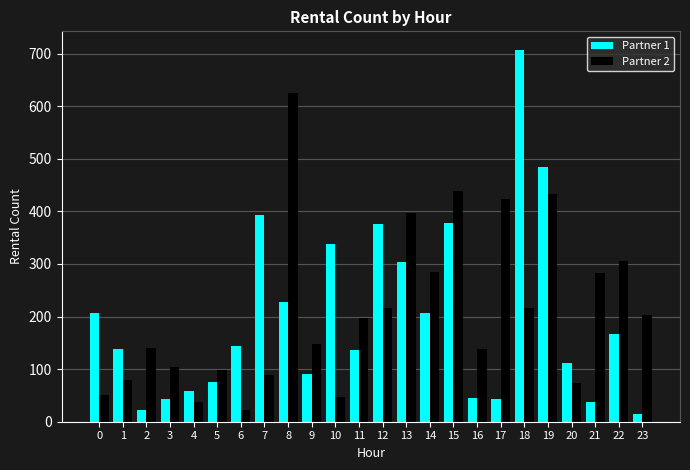

What is the sum of the Partner 2 values at 17 and 2?

564